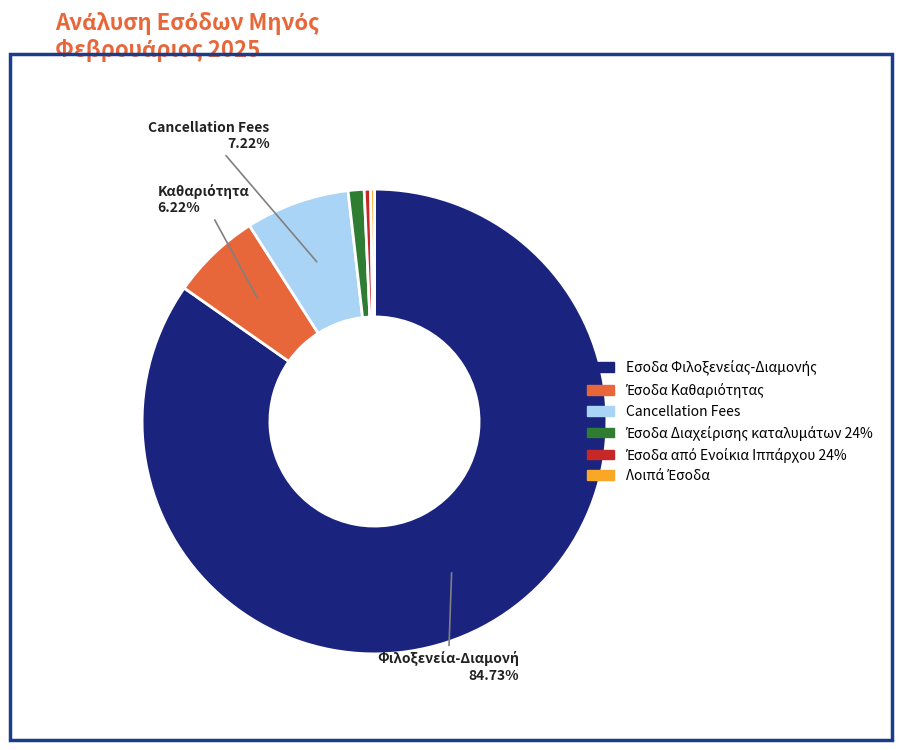

Is there a majority slice in this chart?

Yes